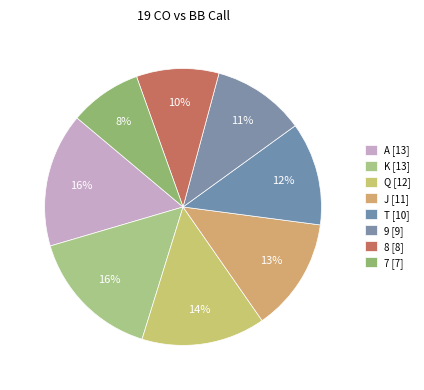

To the nearest percent, what percentage of the pie is 9?

11%